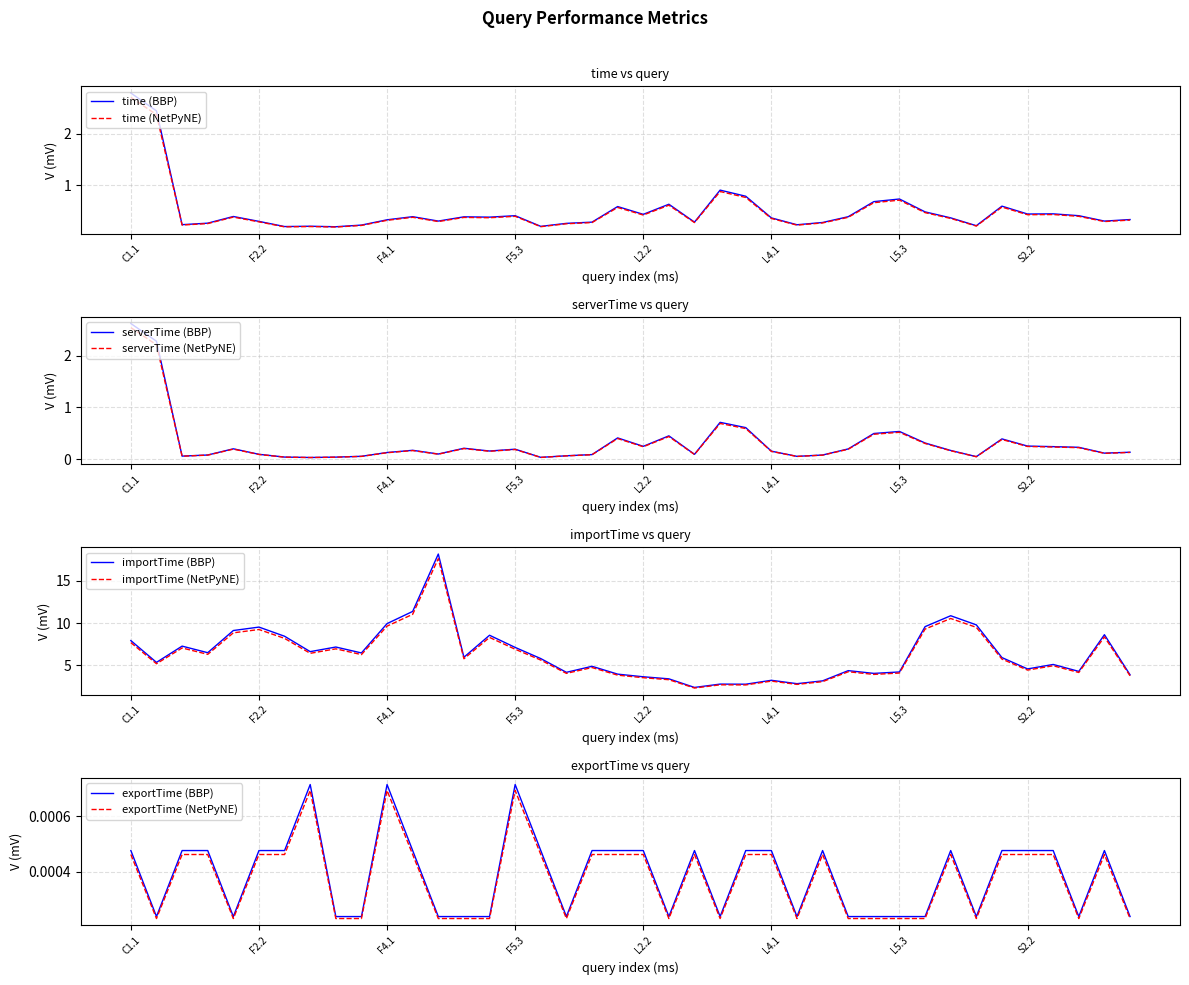

What is the total value across all series at S3.2?

9.0